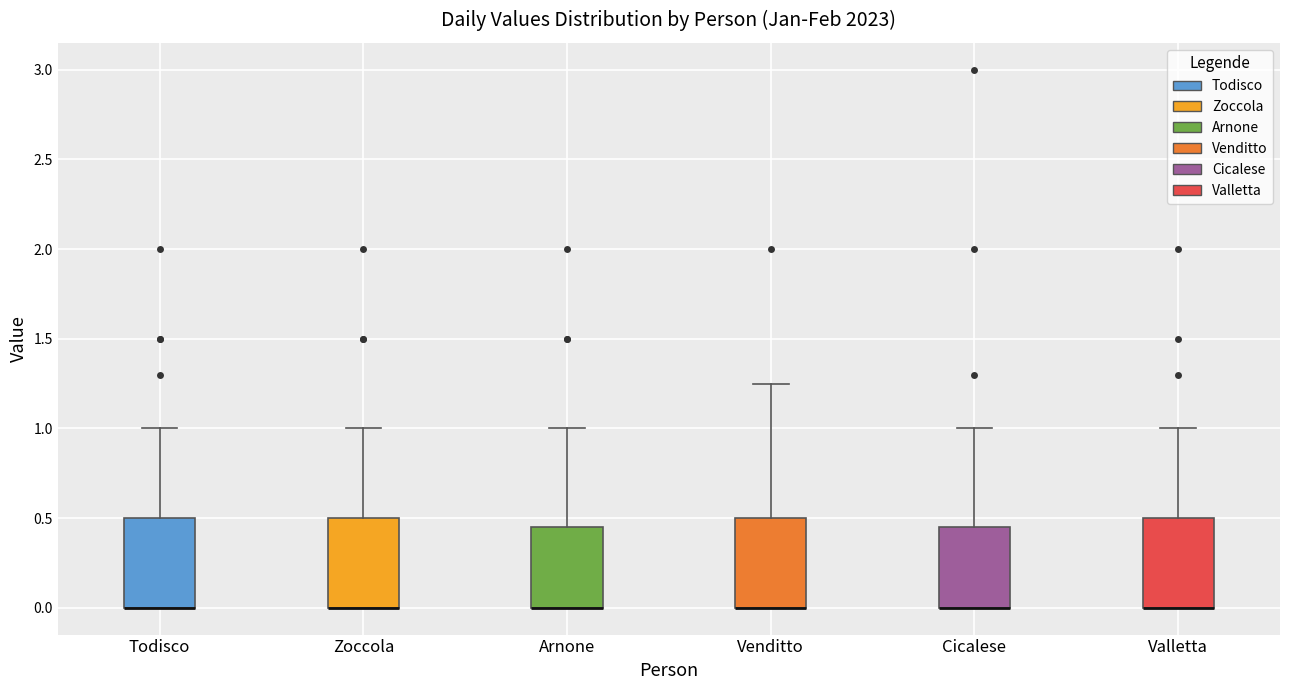

Reading left to right, read every box against the y-axis: the position of its median line, the range the box covers, and the ends of its whiskers. The values are not printed on the chart, so give them approximately, as read against the axis.

Todisco: median 0.00 (drawn on the box's lower edge), box 0.00 to 0.50, whiskers 0.00 to 1.00
Zoccola: median 0.00 (drawn on the box's lower edge), box 0.00 to 0.50, whiskers 0.00 to 1.00
Arnone: median 0.00 (drawn on the box's lower edge), box 0.00 to 0.45, whiskers 0.00 to 1.00
Venditto: median 0.00 (drawn on the box's lower edge), box 0.00 to 0.50, whiskers 0.00 to 1.25
Cicalese: median 0.00 (drawn on the box's lower edge), box 0.00 to 0.45, whiskers 0.00 to 1.00
Valletta: median 0.00 (drawn on the box's lower edge), box 0.00 to 0.50, whiskers 0.00 to 1.00